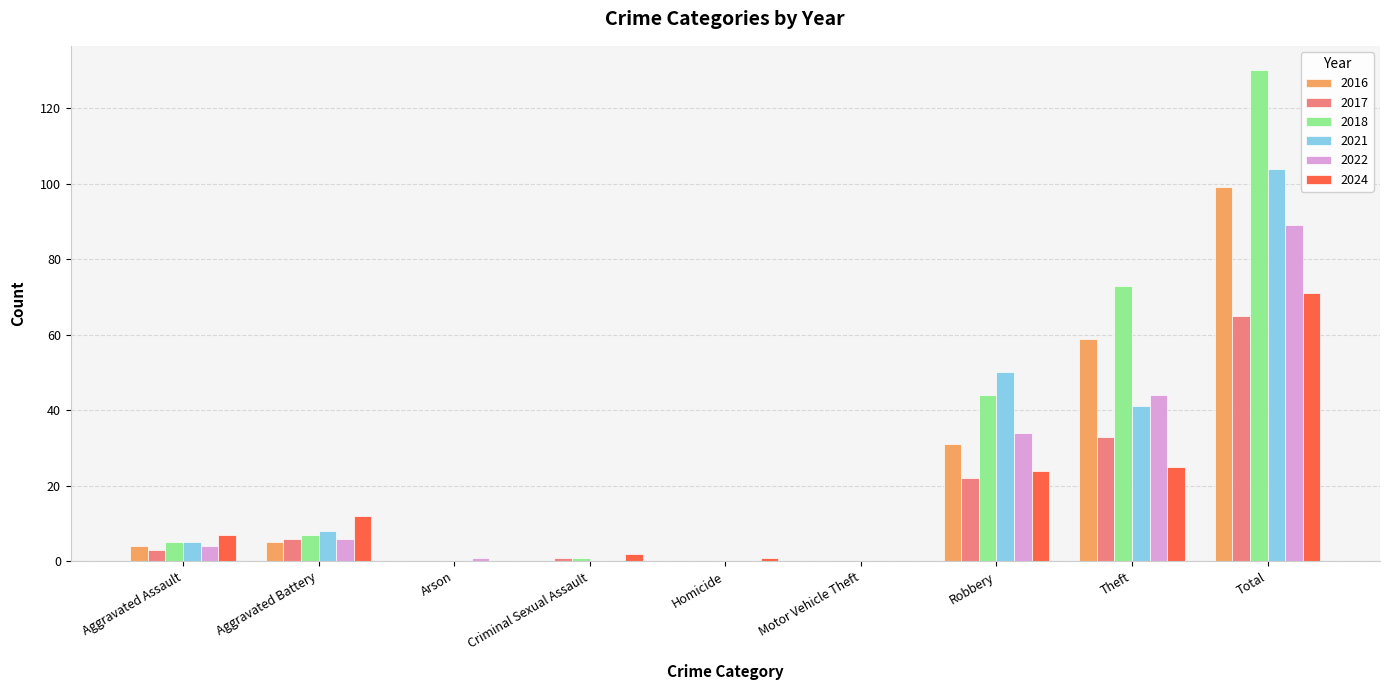

Reading left to right, extract all data points from this chart.

2016: 4	5	0	0	0	0	31	59	99
2017: 3	6	0	1	0	0	22	33	65
2018: 5	7	0	1	0	0	44	73	130
2021: 5	8	0	0	0	0	50	41	104
2022: 4	6	1	0	0	0	34	44	89
2024: 7	12	0	2	1	0	24	25	71